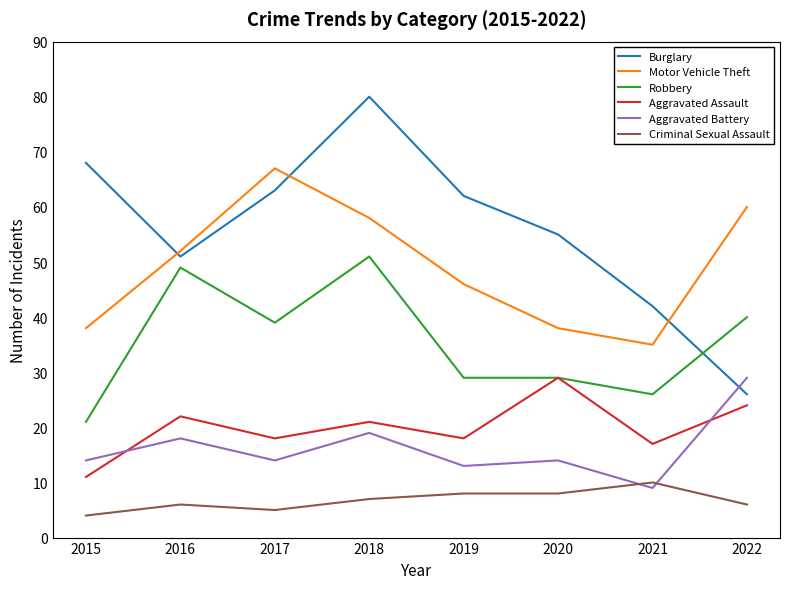

How many values in the Burglary series are below 62?

4